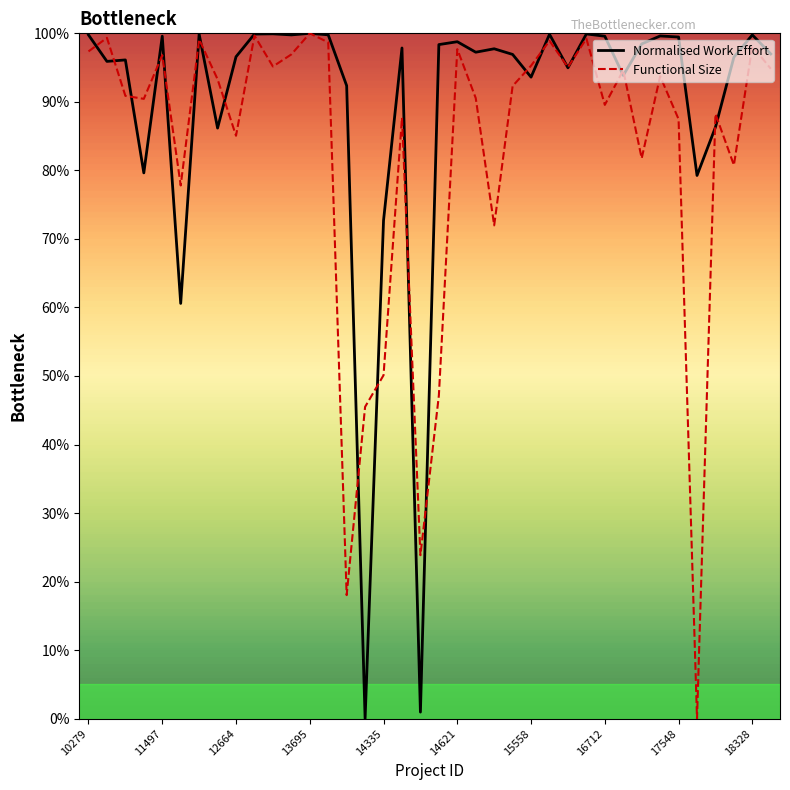

What is the maximum value shown in the chart?

100.0